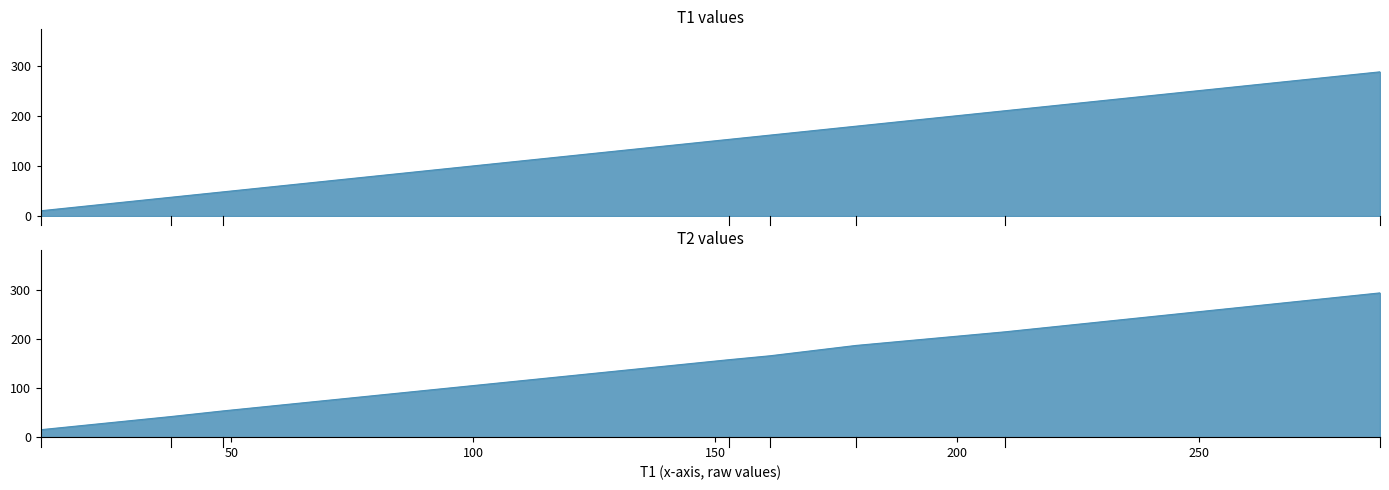

At which category is the sum across all series the highest?

287.48